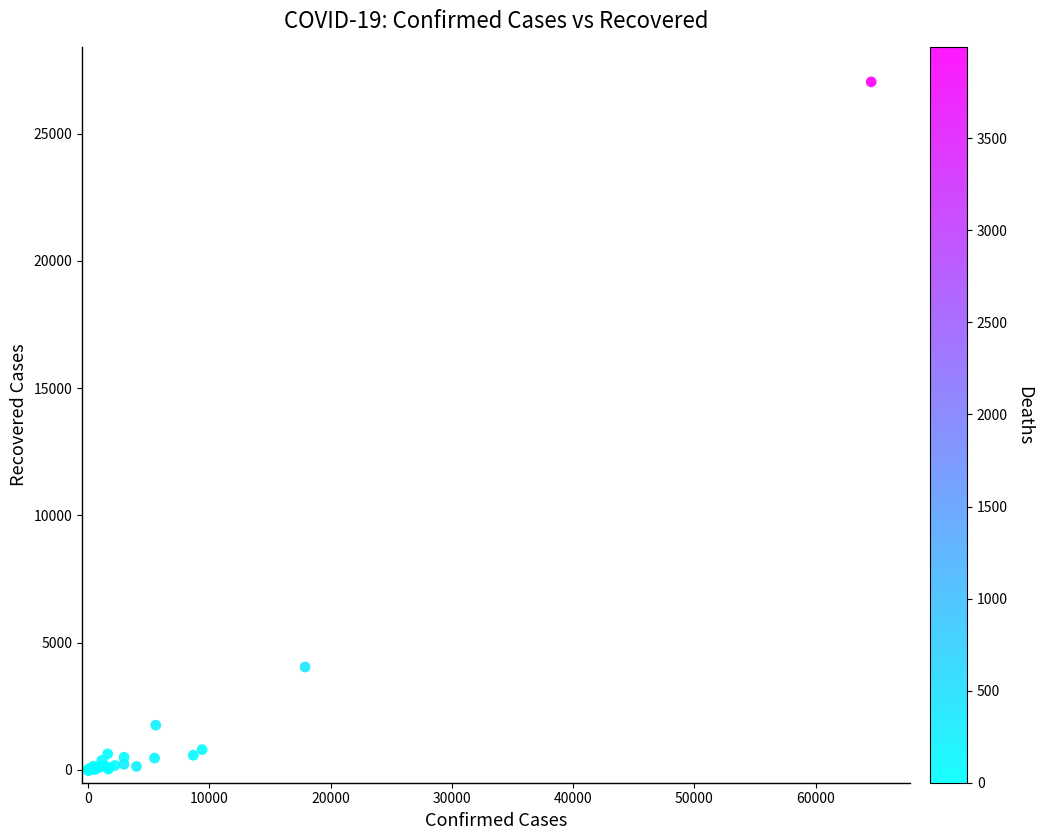

What Y value in the scatter plot is closest to 13519?

4047